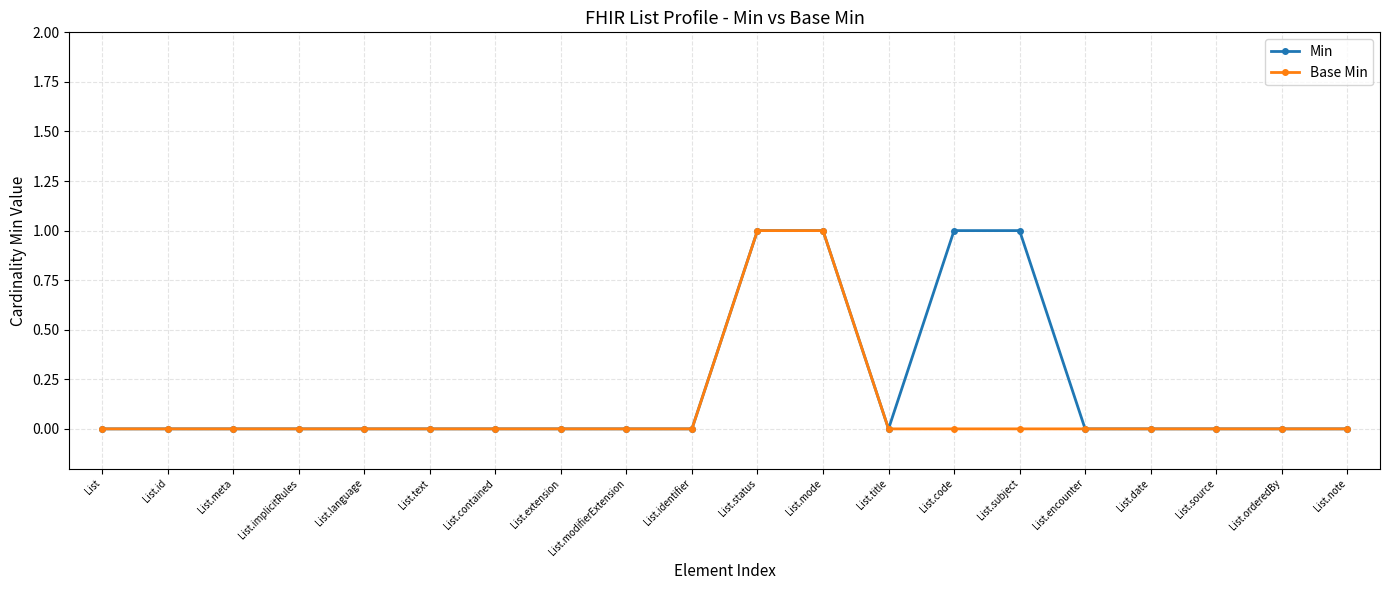

The Min series shows 0 at List.date. True or false?

True